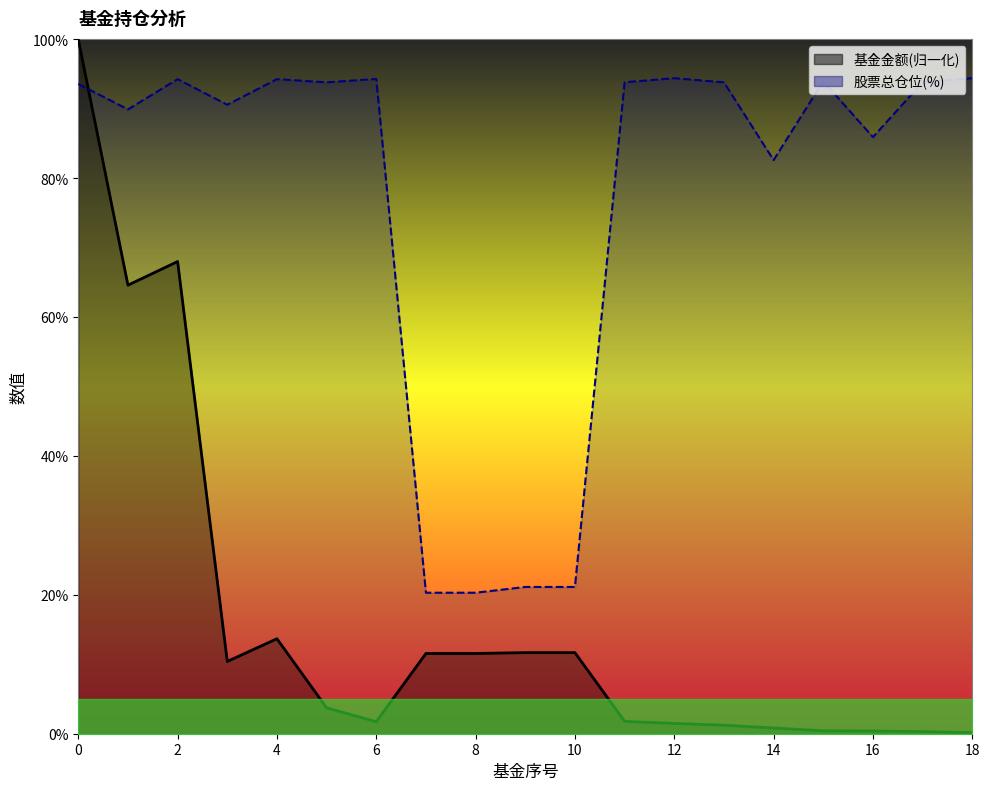

What is the difference between the maximum and second lowest values in the 基金金额 series?

99.7